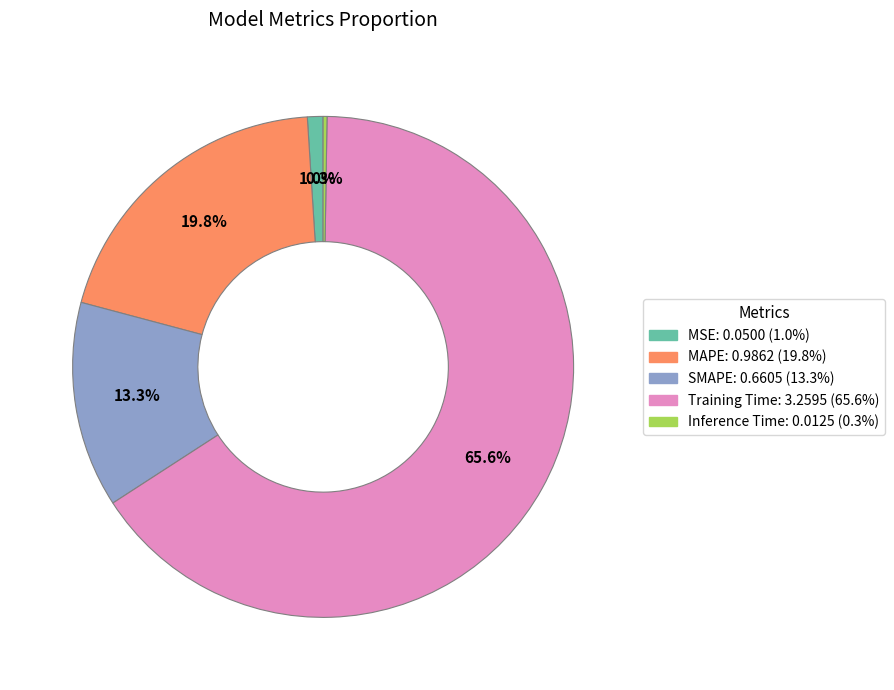

Does any single category account for the majority?

Yes